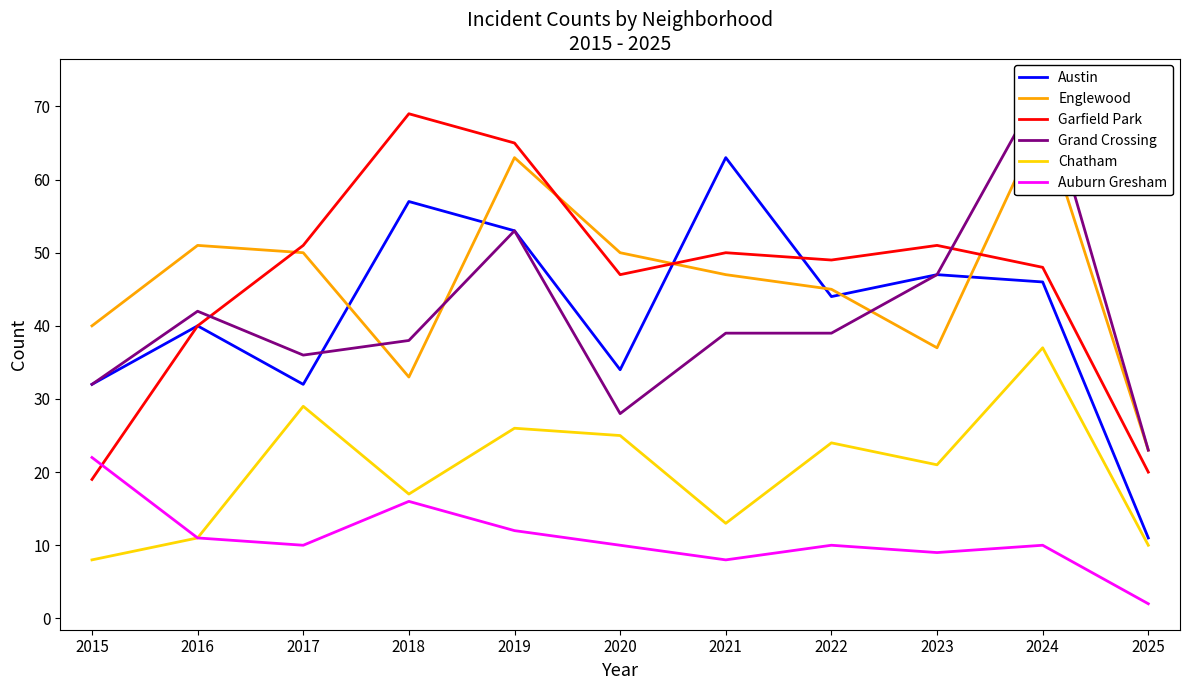

Between 2018 and 2021, which series saw the biggest shift?

Garfield Park